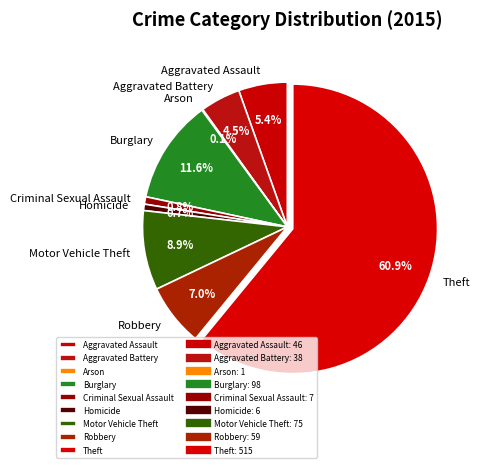

Which category accounts for the majority?

Theft